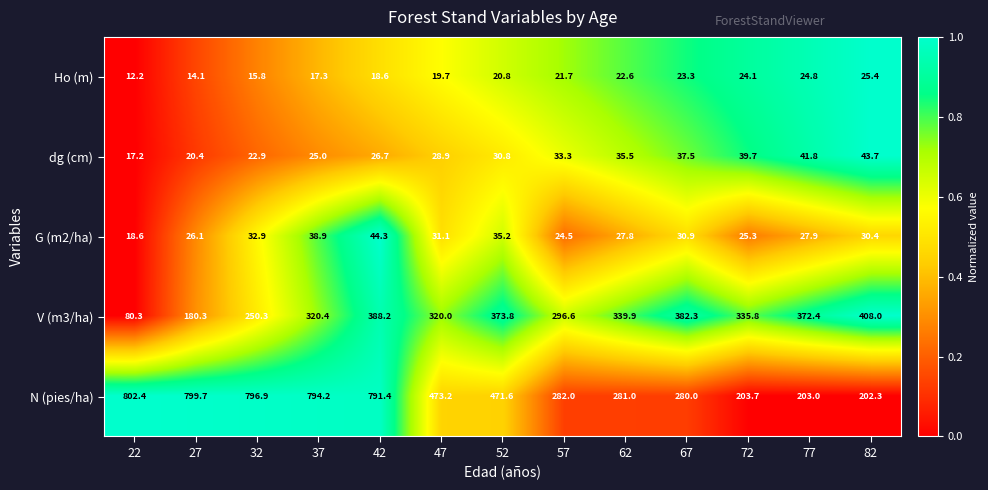

Is it true that Ho (m) equals 3.4 at 32?

False